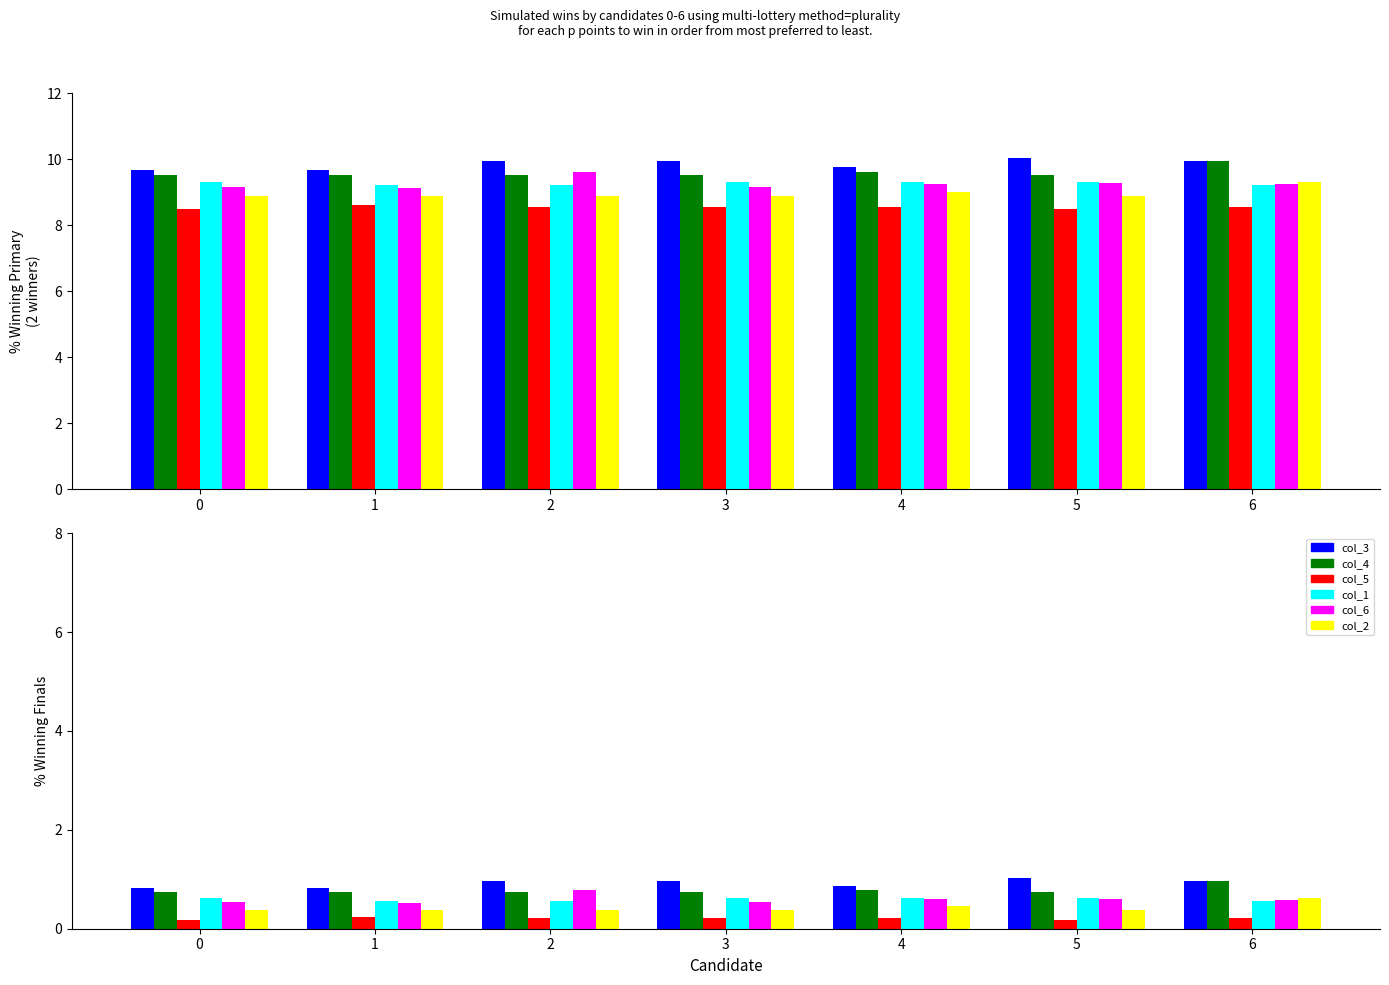

What is the average value of the col_1 series?

0.6